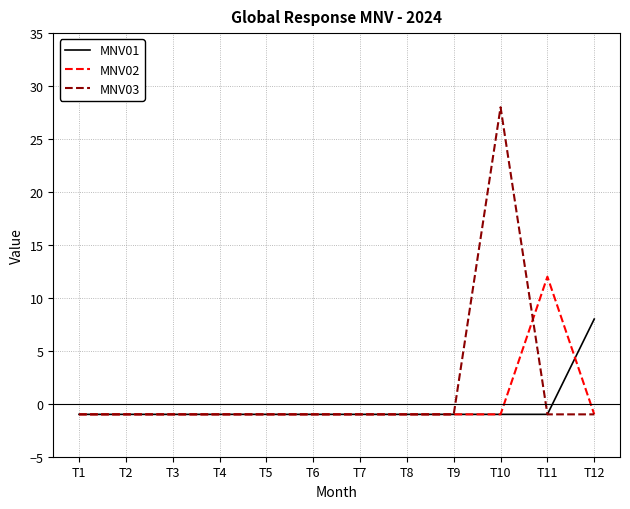

Is it true that MNV03 equals -1 at T7?

True